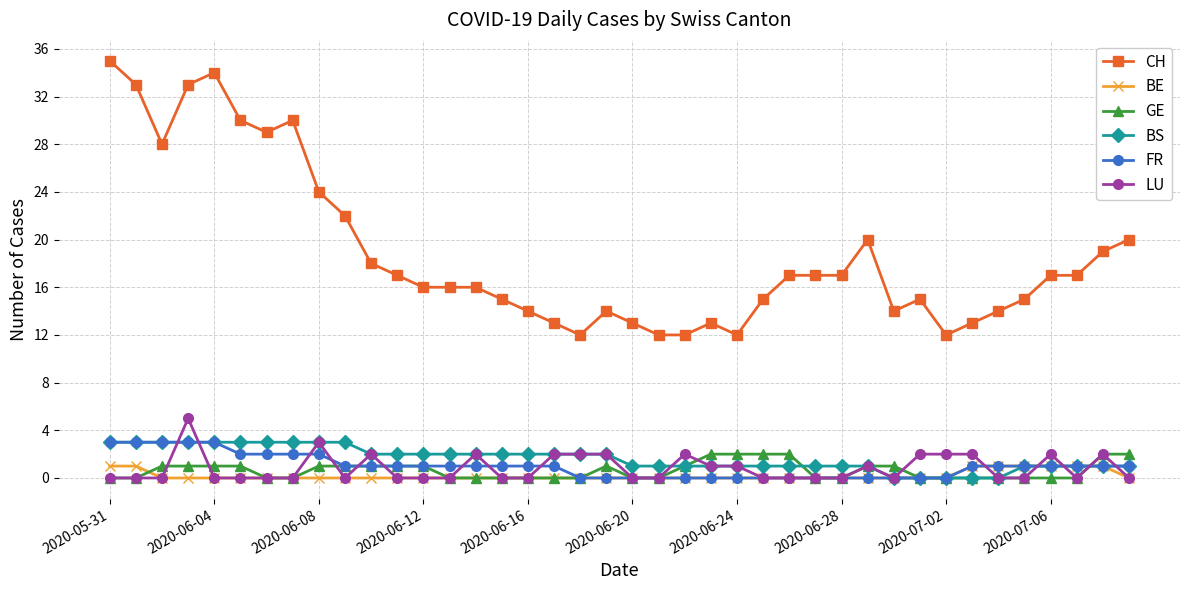

Reading left to right, extract all data points from this chart.

CH: 35	33	28	33	34	30	29	30	24	22	18	17	16	16	16	15	14	13	12	14	13	12	12	13	12	15	17	17	17	20	14	15	12	13	14	15	17	17	19	20
BE: 1	1	0	0	0	0	0	0	0	0	0	0	0	0	0	0	0	0	0	0	0	0	0	0	0	0	0	0	0	0	0	0	0	1	1	1	1	1	1	0
GE: 0	0	1	1	1	1	0	0	1	1	1	1	1	0	0	0	0	0	0	1	0	0	1	2	2	2	2	0	0	1	1	0	0	0	0	0	0	0	2	2
BS: 3	3	3	3	3	3	3	3	3	3	2	2	2	2	2	2	2	2	2	2	1	1	1	1	1	1	1	1	1	1	0	0	0	0	0	1	1	1	1	1
FR: 3	3	3	3	3	2	2	2	2	1	1	1	1	1	1	1	1	1	0	0	0	0	0	0	0	0	0	0	0	0	0	0	0	1	1	1	1	1	1	1
LU: 0	0	0	5	0	0	0	0	3	0	2	0	0	0	2	0	0	2	2	2	0	0	2	1	1	0	0	0	0	1	0	2	2	2	0	0	2	0	2	0